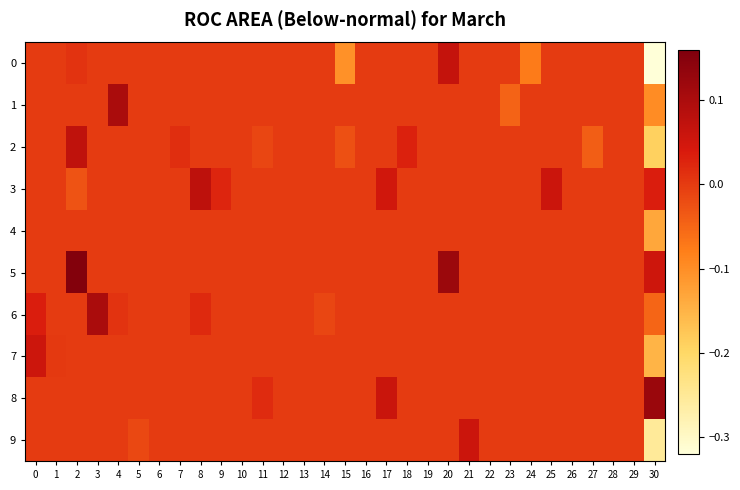

Reading left to right, extract all data points from this chart.

0: 0=0.0	1=0.0	2=0.0	3=0.0	4=0.0	5=0.0	6=0.0	7=0.0	8=0.0	9=0.0	10=0.0	11=0.0	12=0.0	13=0.0	14=0.0	15=-0.1	16=0.0	17=0.0	18=0.0	19=0.0	20=0.1	21=0.0	22=0.0	23=0.0	24=-0.1	25=0.0	26=0.0	27=0.0	28=0.0	29=0.0	30=-0.3
1: 0=0.0	1=0.0	2=0.0	3=0.0	4=0.1	5=0.0	6=0.0	7=0.0	8=0.0	9=0.0	10=0.0	11=0.0	12=0.0	13=0.0	14=0.0	15=0.0	16=0.0	17=0.0	18=0.0	19=0.0	20=0.0	21=0.0	22=0.0	23=-0.0	24=0.0	25=0.0	26=0.0	27=0.0	28=0.0	29=0.0	30=-0.1
2: 0=0.0	1=0.0	2=0.1	3=0.0	4=0.0	5=0.0	6=0.0	7=0.0	8=0.0	9=0.0	10=0.0	11=-0.0	12=0.0	13=0.0	14=0.0	15=-0.0	16=0.0	17=0.0	18=0.0	19=0.0	20=0.0	21=0.0	22=0.0	23=0.0	24=0.0	25=0.0	26=0.0	27=-0.0	28=0.0	29=0.0	30=-0.2
3: 0=0.0	1=0.0	2=-0.0	3=0.0	4=0.0	5=0.0	6=0.0	7=0.0	8=0.1	9=0.0	10=0.0	11=0.0	12=0.0	13=0.0	14=0.0	15=0.0	16=0.0	17=0.0	18=0.0	19=0.0	20=0.0	21=0.0	22=0.0	23=0.0	24=0.0	25=0.1	26=0.0	27=0.0	28=0.0	29=0.0	30=0.0
4: 0=0.0	1=0.0	2=0.0	3=0.0	4=0.0	5=0.0	6=0.0	7=0.0	8=0.0	9=0.0	10=0.0	11=0.0	12=0.0	13=0.0	14=0.0	15=0.0	16=0.0	17=0.0	18=0.0	19=0.0	20=0.0	21=0.0	22=0.0	23=0.0	24=0.0	25=0.0	26=0.0	27=0.0	28=0.0	29=0.0	30=-0.1
5: 0=0.0	1=0.0	2=0.2	3=0.0	4=0.0	5=0.0	6=0.0	7=0.0	8=0.0	9=0.0	10=0.0	11=0.0	12=0.0	13=0.0	14=0.0	15=0.0	16=0.0	17=0.0	18=0.0	19=0.0	20=0.1	21=0.0	22=0.0	23=0.0	24=0.0	25=0.0	26=0.0	27=0.0	28=0.0	29=0.0	30=0.1
6: 0=0.0	1=0.0	2=0.0	3=0.1	4=0.0	5=0.0	6=0.0	7=0.0	8=0.0	9=0.0	10=0.0	11=0.0	12=0.0	13=0.0	14=-0.0	15=0.0	16=0.0	17=0.0	18=0.0	19=0.0	20=0.0	21=0.0	22=0.0	23=0.0	24=0.0	25=0.0	26=0.0	27=0.0	28=0.0	29=0.0	30=-0.0
7: 0=0.1	1=0.0	2=0.0	3=0.0	4=0.0	5=0.0	6=0.0	7=0.0	8=0.0	9=0.0	10=0.0	11=0.0	12=0.0	13=0.0	14=0.0	15=0.0	16=0.0	17=0.0	18=0.0	19=0.0	20=0.0	21=0.0	22=0.0	23=0.0	24=0.0	25=0.0	26=0.0	27=0.0	28=0.0	29=0.0	30=-0.1
8: 0=0.0	1=0.0	2=0.0	3=0.0	4=0.0	5=0.0	6=0.0	7=0.0	8=0.0	9=0.0	10=0.0	11=0.0	12=0.0	13=0.0	14=0.0	15=0.0	16=0.0	17=0.1	18=0.0	19=0.0	20=0.0	21=0.0	22=0.0	23=0.0	24=0.0	25=0.0	26=0.0	27=0.0	28=0.0	29=0.0	30=0.1
9: 0=0.0	1=0.0	2=0.0	3=0.0	4=0.0	5=-0.0	6=0.0	7=0.0	8=0.0	9=0.0	10=0.0	11=0.0	12=0.0	13=0.0	14=0.0	15=0.0	16=0.0	17=0.0	18=0.0	19=0.0	20=0.0	21=0.1	22=0.0	23=0.0	24=0.0	25=0.0	26=0.0	27=0.0	28=0.0	29=0.0	30=-0.3